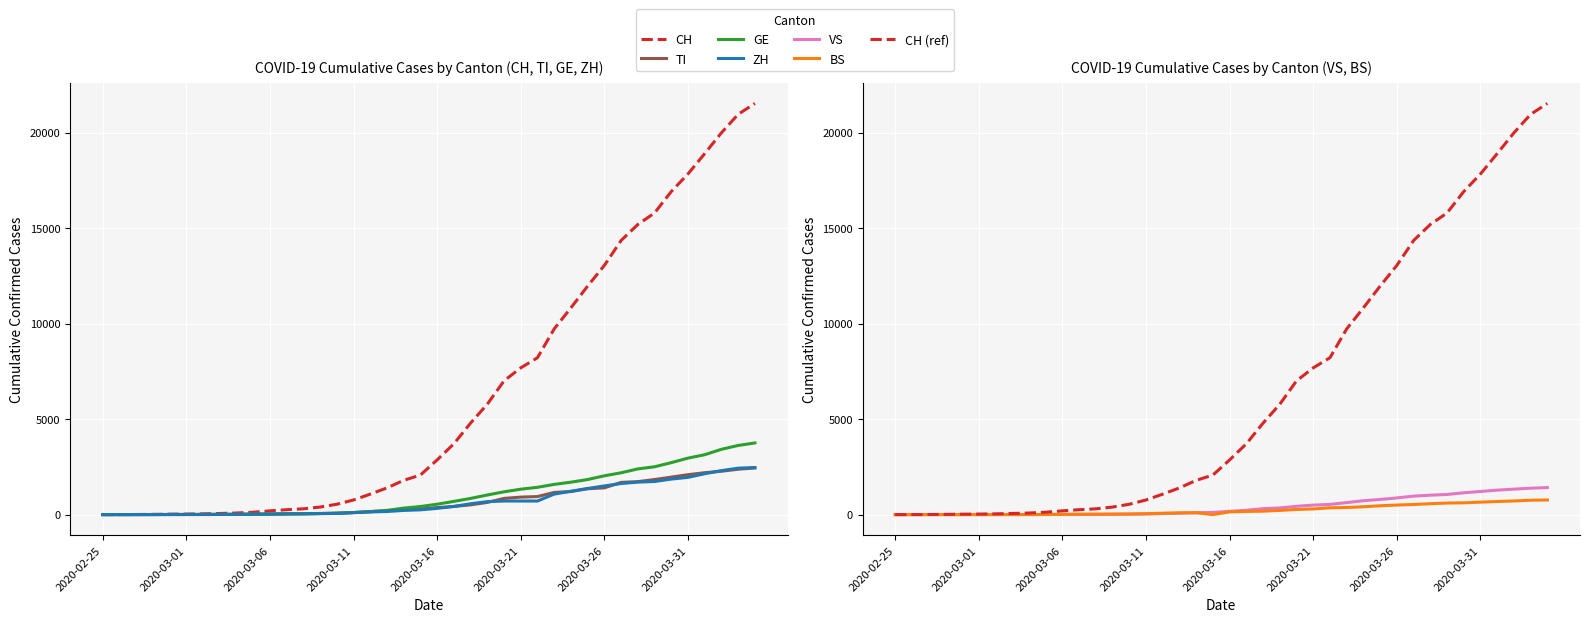

True or false: GE has more than 2 interior local peaks.

False